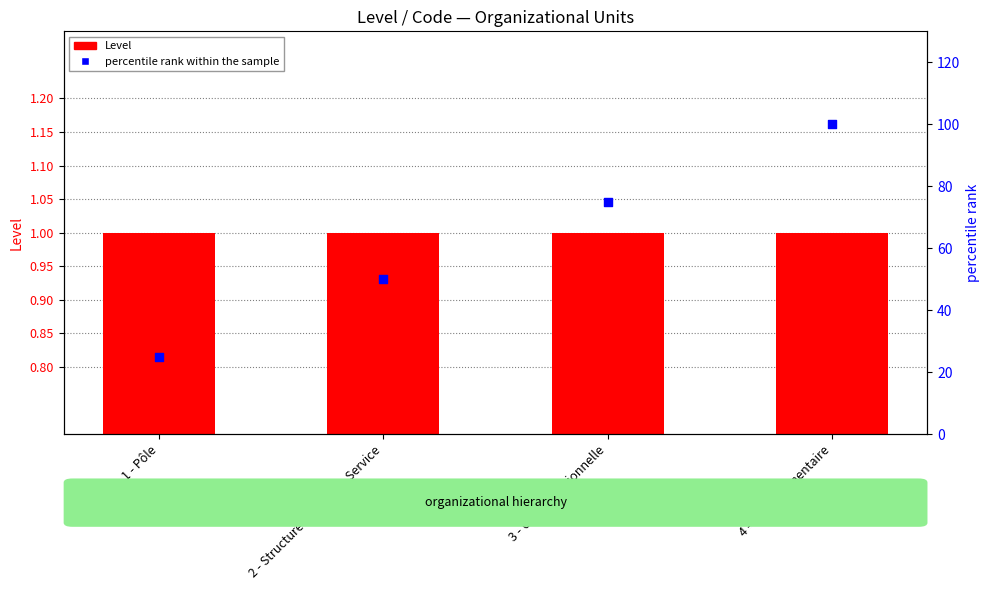

Which series contains the highest Y value?

percentile rank within the sample